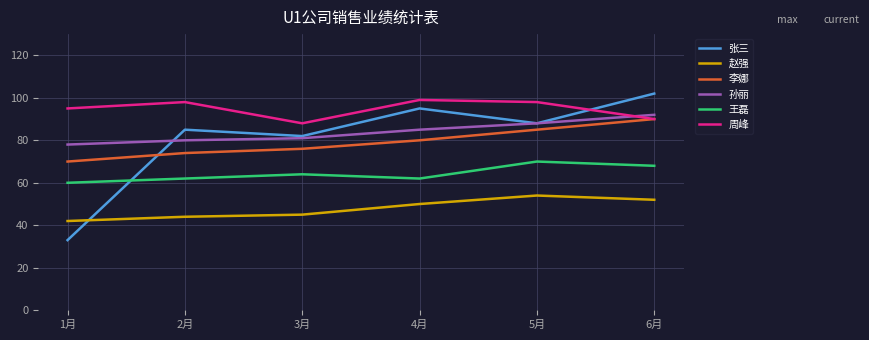

What is the approximate value of 王磊 at 1月, to the nearest 10?

60